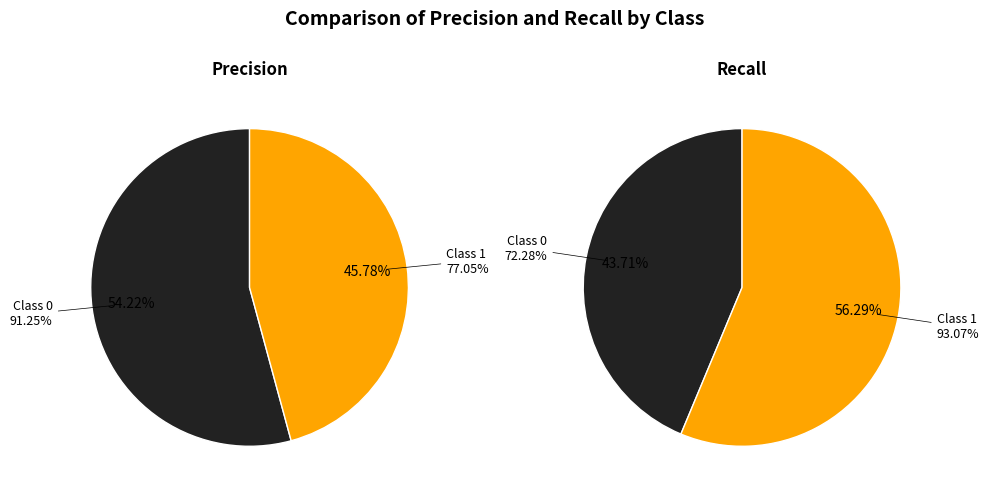

Which category has the smallest portion of the pie?

1